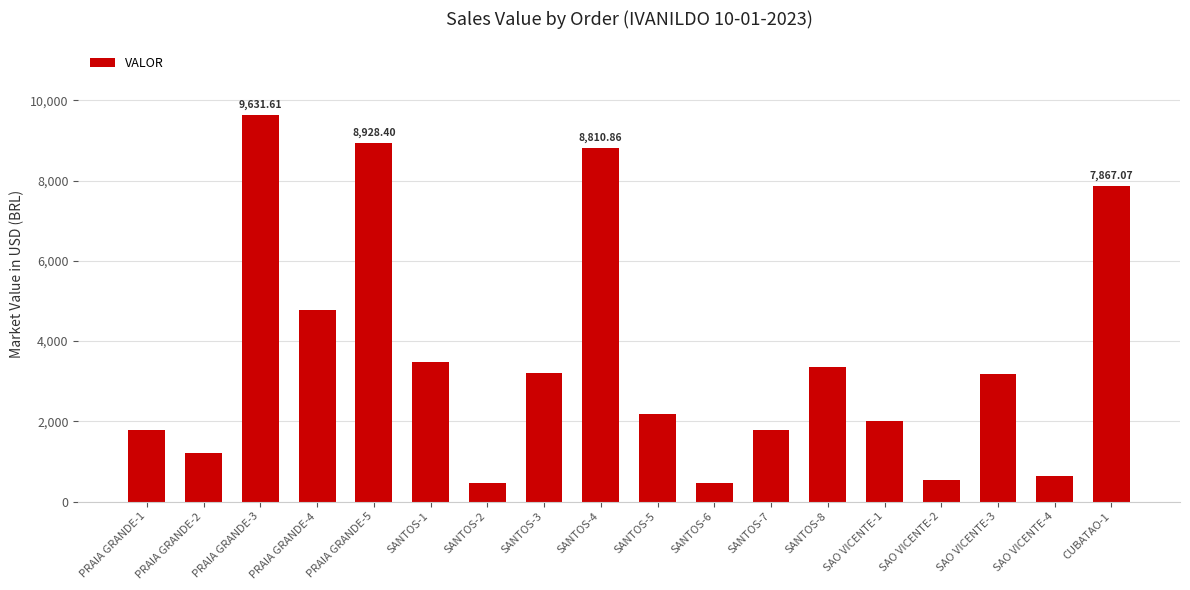

What is the value of the 3rd bar from the left?

9631.6